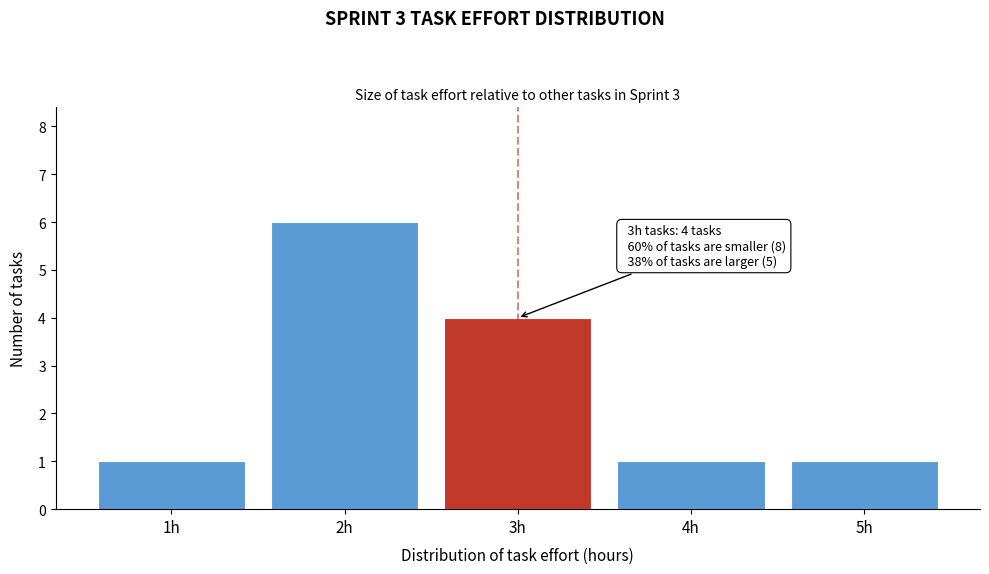

Reading left to right, list all the values displayed in this chart.

1	6	4	1	1